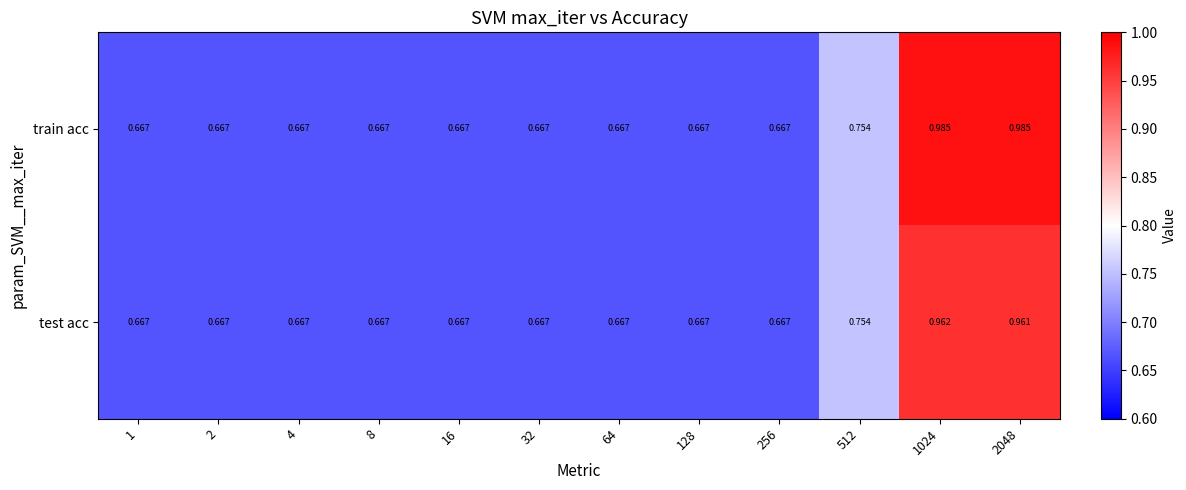

Rank the series at 1024 from lowest to highest value.

test acc, train acc